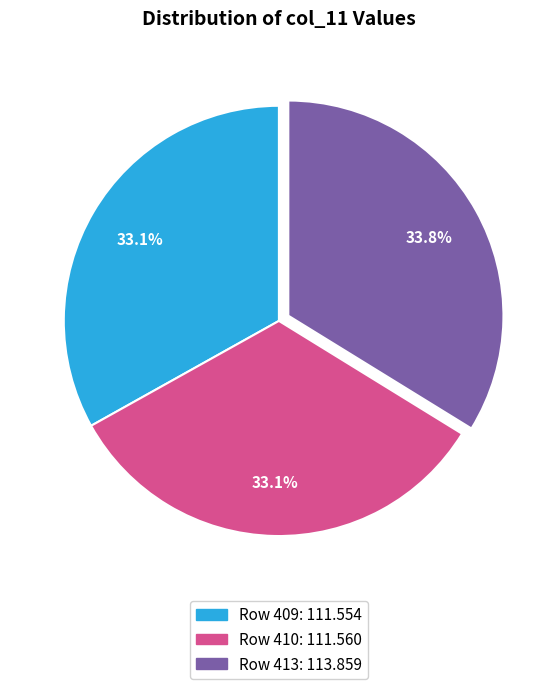

Count the number of slices in the pie.

3